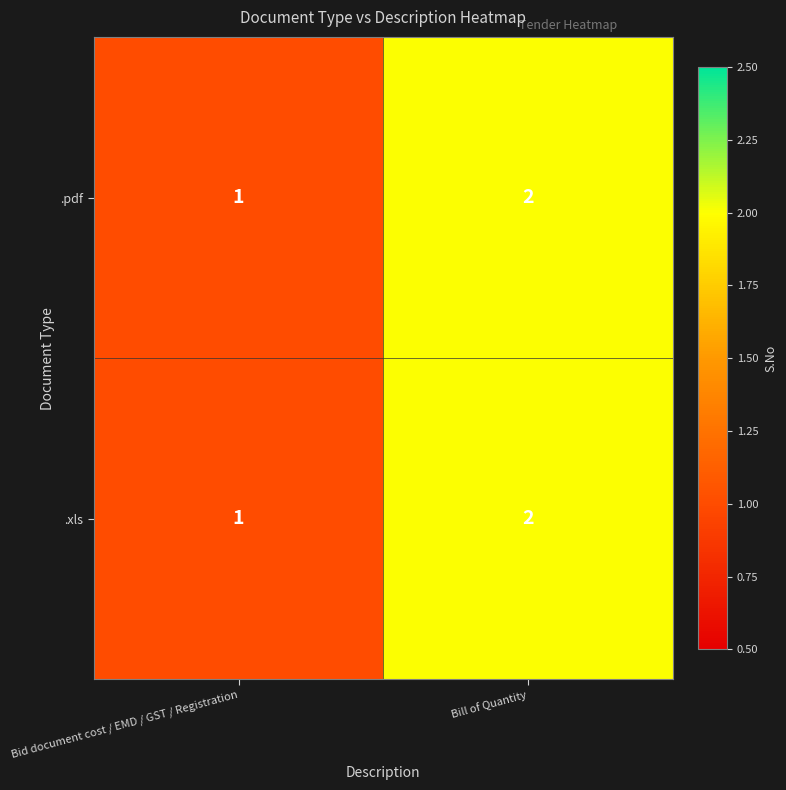

At which label is .pdf closest to 1?

Bid document cost / EMD / GST / Registration